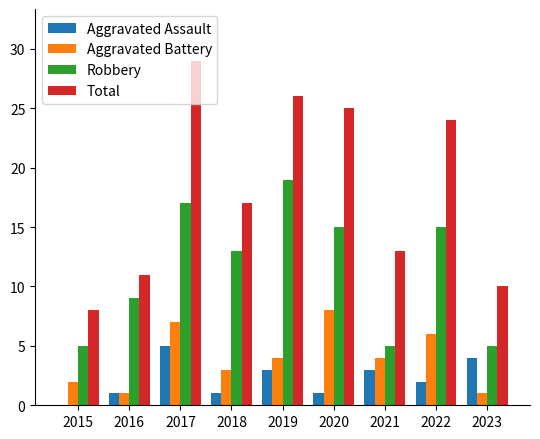

What is the spread (max minus min) of values at 2019?

23